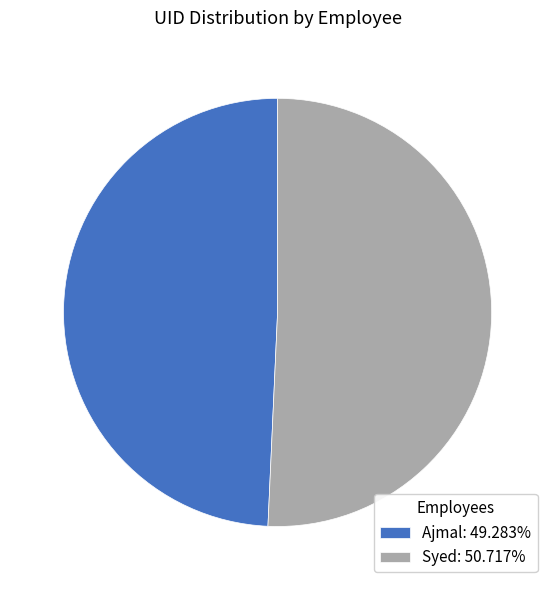

Rank the categories by value from lowest to highest.

Ajmal, Syed